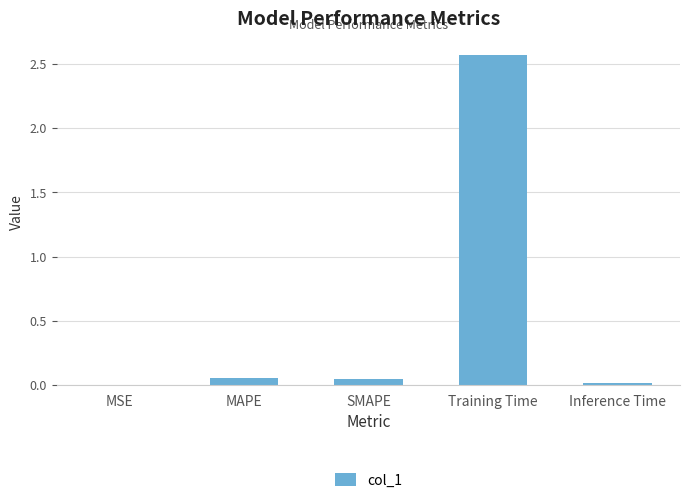

What is the sum of all values?

2.7